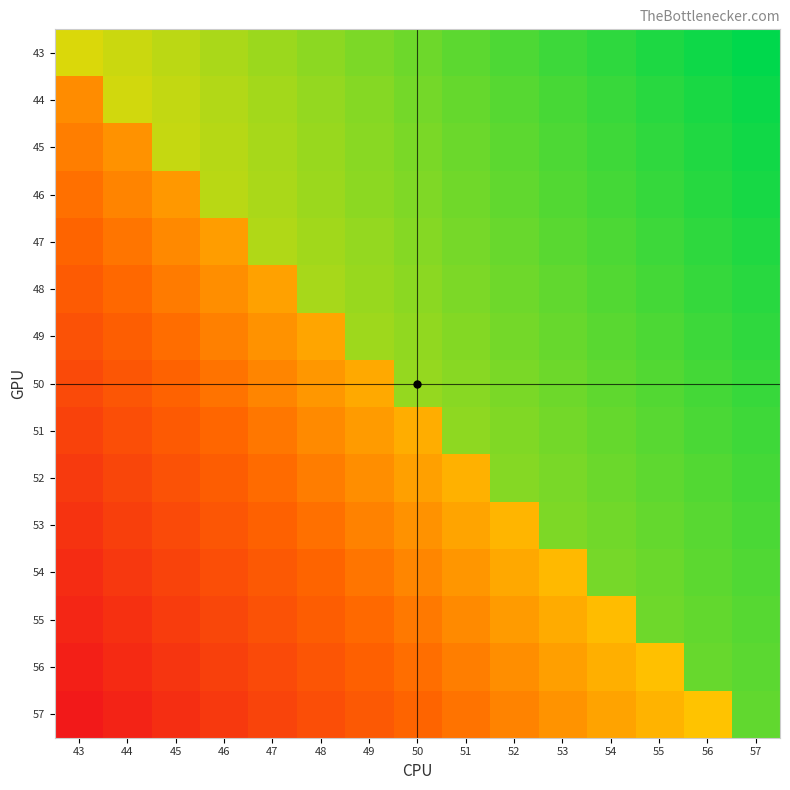

Reading left to right, extract all data points from this chart.

43: 43=94.4	44=94.5	45=94.5	46=94.6	47=94.7	48=94.8	49=94.9	50=95.0	51=95.1	52=95.2	53=95.3	54=95.4	55=95.4	56=95.5	57=95.6
44: 43=93.2	44=94.4	45=94.5	46=94.6	47=94.7	48=94.8	49=94.9	50=94.9	51=95.0	52=95.1	53=95.2	54=95.3	55=95.4	56=95.5	57=95.6
45: 43=93.0	44=93.3	45=94.5	46=94.6	47=94.7	48=94.7	49=94.8	50=94.9	51=95.0	52=95.1	53=95.2	54=95.3	55=95.3	56=95.4	57=95.5
46: 43=92.8	44=93.1	45=93.3	46=94.6	47=94.6	48=94.7	49=94.8	50=94.9	51=95.0	52=95.1	53=95.1	54=95.2	55=95.3	56=95.4	57=95.5
47: 43=92.7	44=92.9	45=93.1	46=93.4	47=94.6	48=94.7	49=94.8	50=94.9	51=94.9	52=95.0	53=95.1	54=95.2	55=95.3	56=95.3	57=95.4
48: 43=92.5	44=92.7	45=93.0	46=93.2	47=93.5	48=94.7	49=94.7	50=94.8	51=94.9	52=95.0	53=95.1	54=95.1	55=95.2	56=95.3	57=95.4
49: 43=92.3	44=92.6	45=92.8	46=93.0	47=93.3	48=93.5	49=94.7	50=94.8	51=94.9	52=94.9	53=95.0	54=95.1	55=95.2	56=95.3	57=95.3
50: 43=92.2	44=92.4	45=92.6	46=92.9	47=93.1	48=93.3	49=93.6	50=94.8	51=94.8	52=94.9	53=95.0	54=95.1	55=95.1	56=95.2	57=95.3
51: 43=92.0	44=92.2	45=92.5	46=92.7	47=92.9	48=93.2	49=93.4	50=93.6	51=94.8	52=94.9	53=95.0	54=95.0	55=95.1	56=95.2	57=95.3
52: 43=91.9	44=92.1	45=92.3	46=92.5	47=92.8	48=93.0	49=93.2	50=93.4	51=93.7	52=94.8	53=94.9	54=95.0	55=95.1	56=95.1	57=95.2
53: 43=91.7	44=92.0	45=92.2	46=92.4	47=92.6	48=92.8	49=93.0	50=93.3	51=93.5	52=93.7	53=94.9	54=95.0	55=95.0	56=95.1	57=95.2
54: 43=91.6	44=91.8	45=92.0	46=92.2	47=92.5	48=92.7	49=92.9	50=93.1	51=93.3	52=93.5	53=93.8	54=94.9	55=95.0	56=95.1	57=95.2
55: 43=91.5	44=91.7	45=91.9	46=92.1	47=92.3	48=92.5	49=92.7	50=93.0	51=93.2	52=93.4	53=93.6	54=93.8	55=95.0	56=95.0	57=95.1
56: 43=91.3	44=91.6	45=91.8	46=92.0	47=92.2	48=92.4	49=92.6	50=92.8	51=93.0	52=93.2	53=93.4	54=93.6	55=93.8	56=95.0	57=95.1
57: 43=91.2	44=91.4	45=91.6	46=91.8	47=92.0	48=92.3	49=92.5	50=92.7	51=92.9	52=93.1	53=93.3	54=93.5	55=93.7	56=93.9	57=95.1